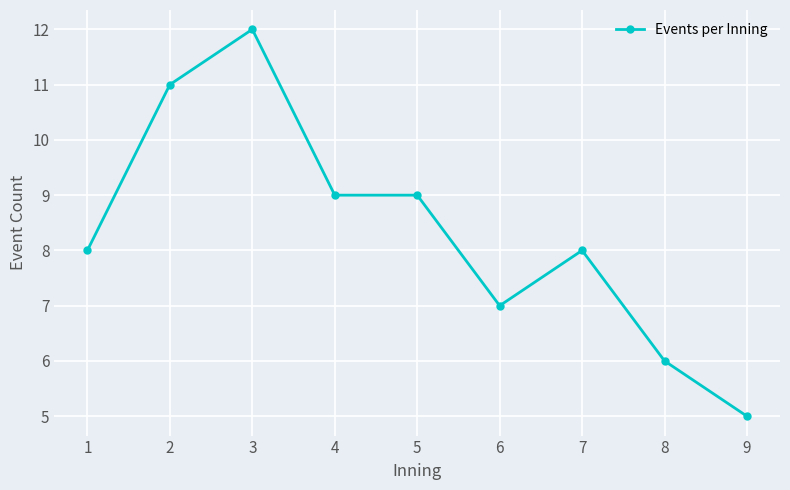

Does the chart have visible grid lines?

Yes